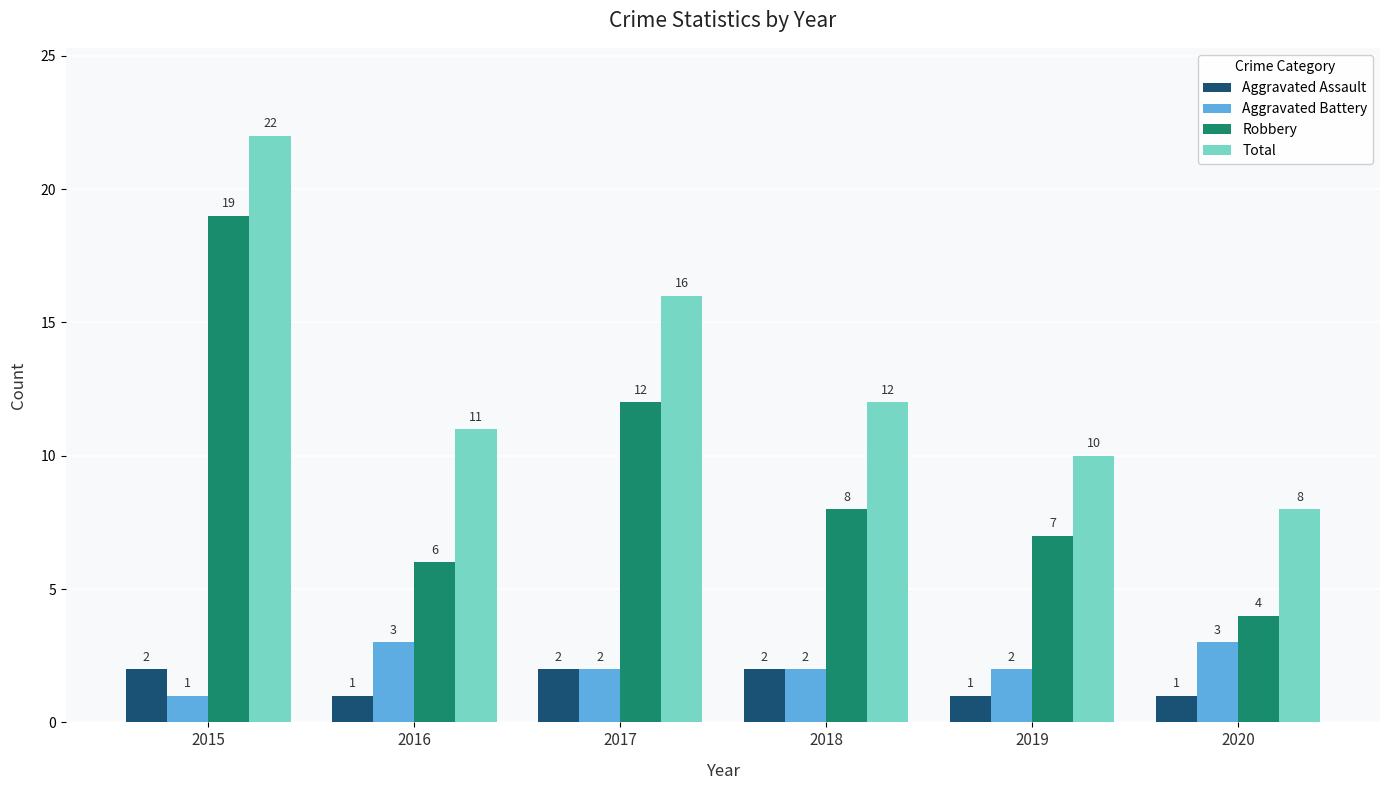

Is the value of Aggravated Assault at 2017 greater than the value of Total at 2015?

No